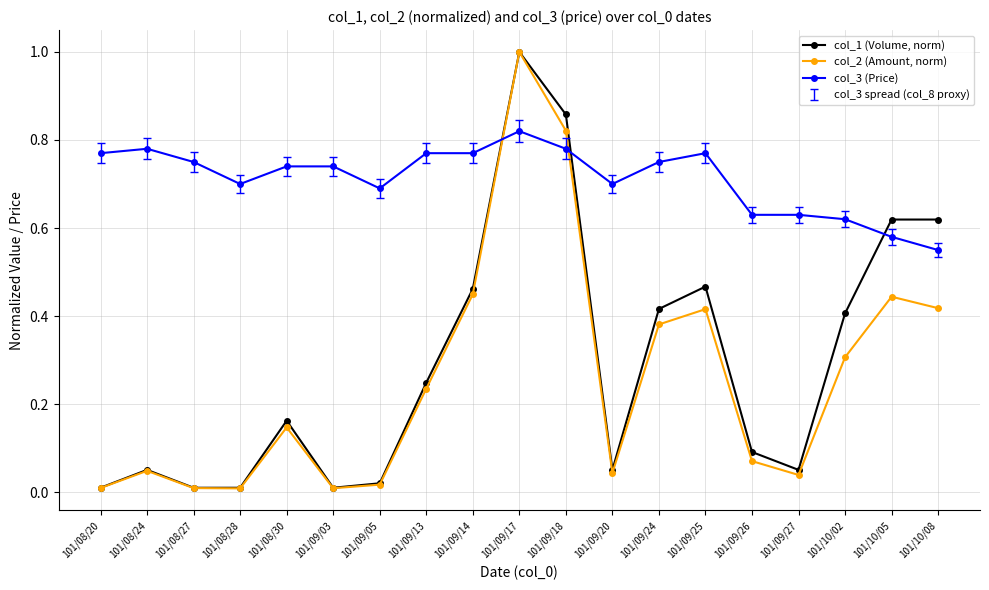

Between which two adjacent categories do col_3 (Price) and col_2 (Amount, norm) first intersect?

101/09/14 and 101/09/17